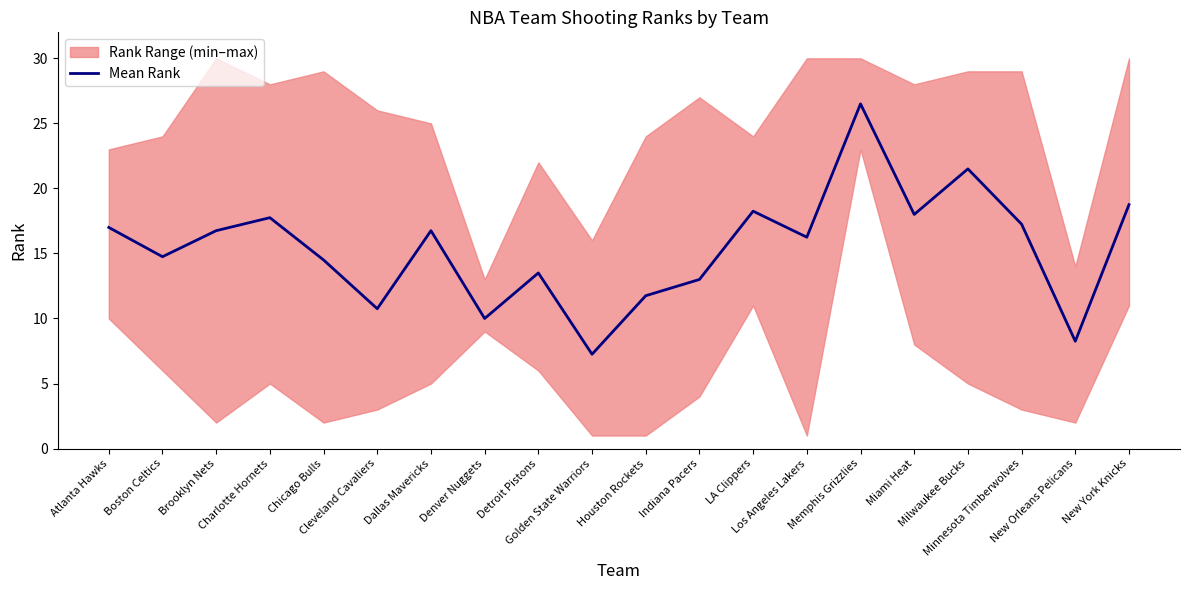

What is the difference between the values at LA Clippers and Milwaukee Bucks?

3.2